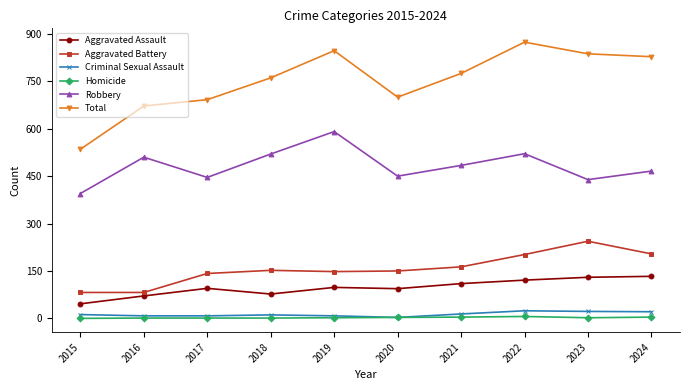

Where is the first local maximum for Robbery?

2016